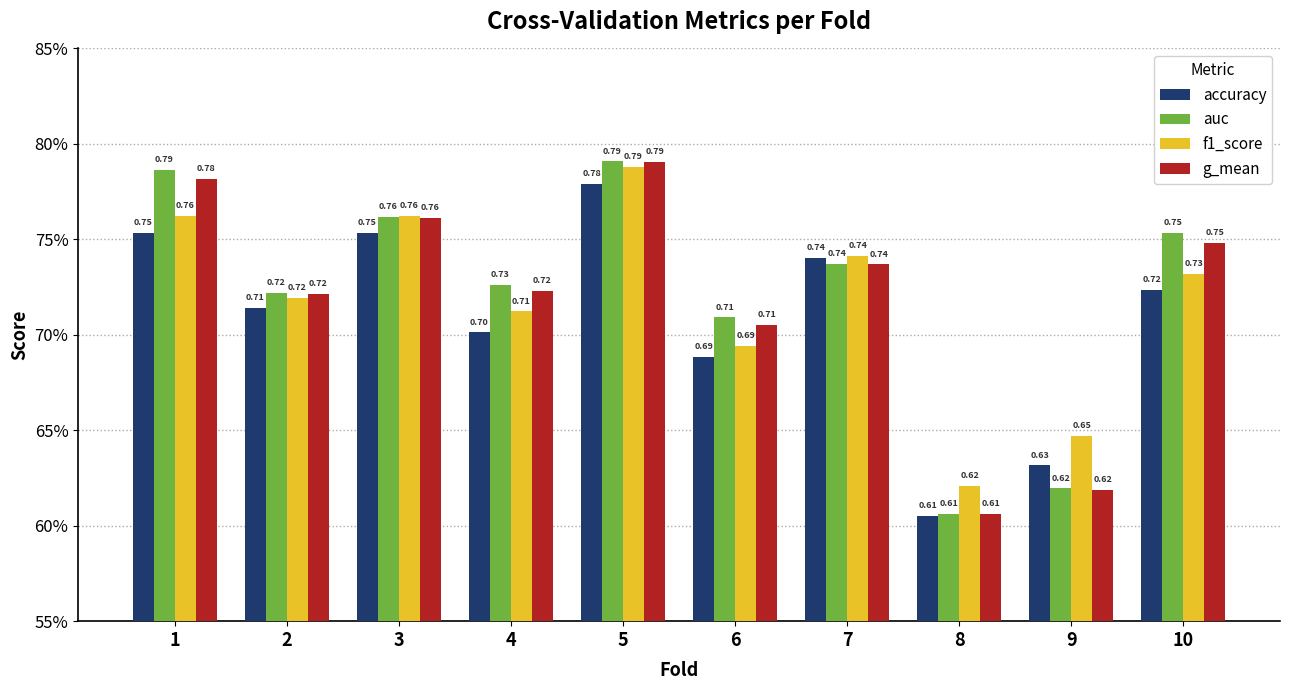

The auc series shows 0.6 at 9. True or false?

True